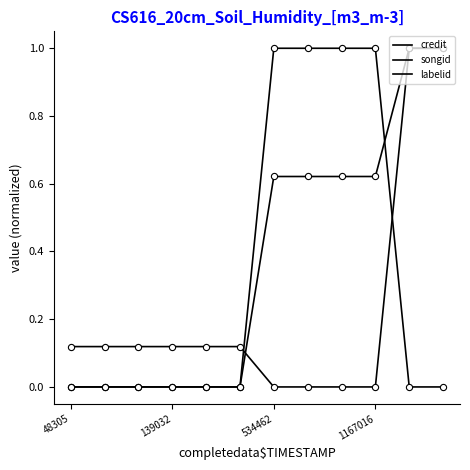

Is this an area chart (filled region under the line)?

No